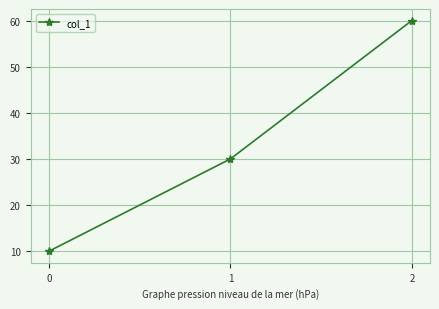

What is the change in value from 0 to 2?

+50